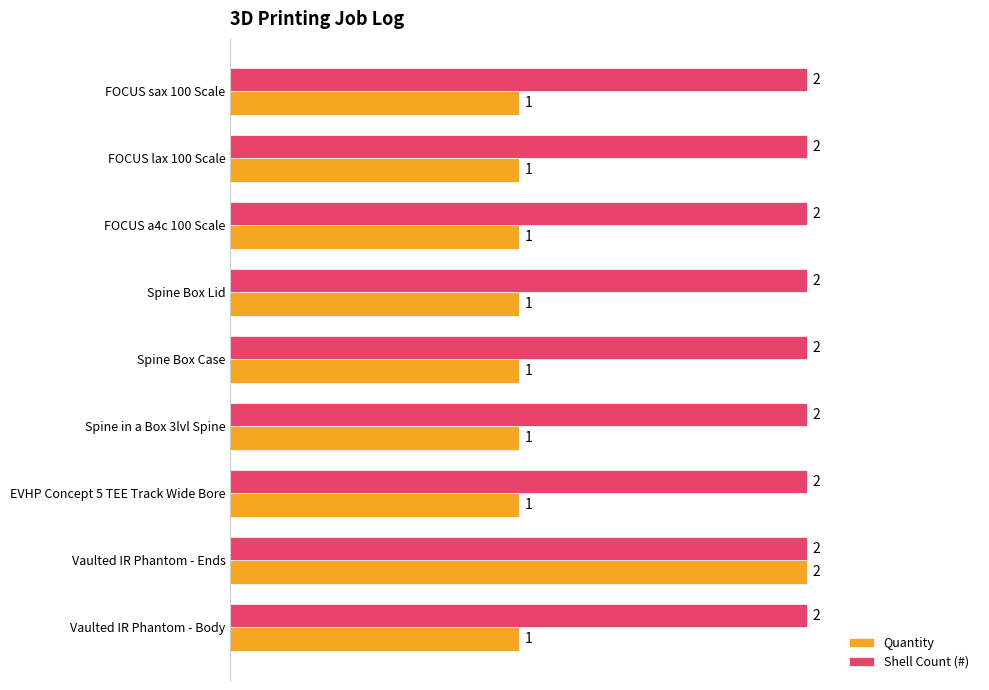

What is the minimum value shown in the chart?

1